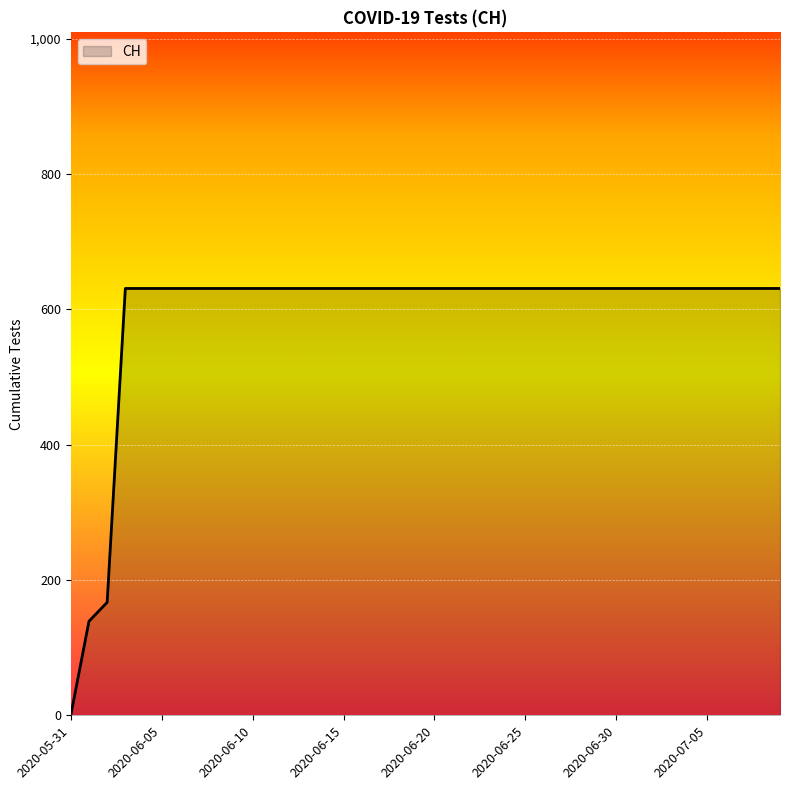

What is the difference between the maximum and minimum values?

631